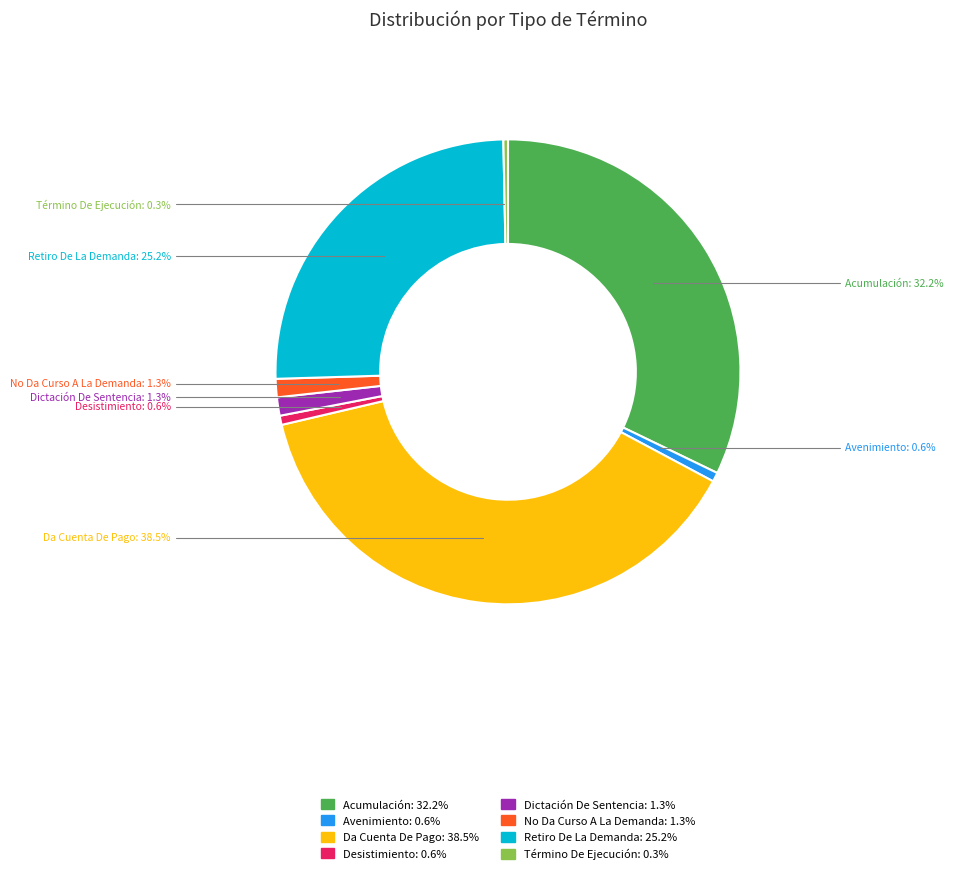

Is there a majority slice in this chart?

No